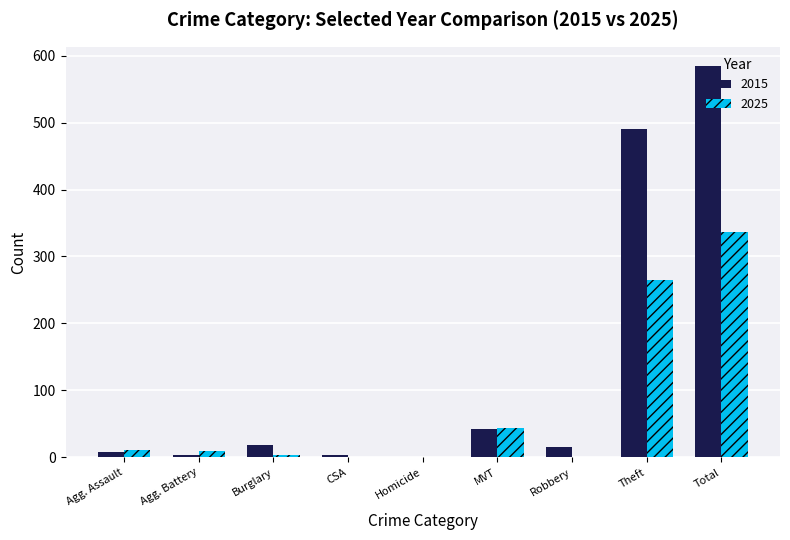

What are all the series names shown in the legend?

2015, 2025